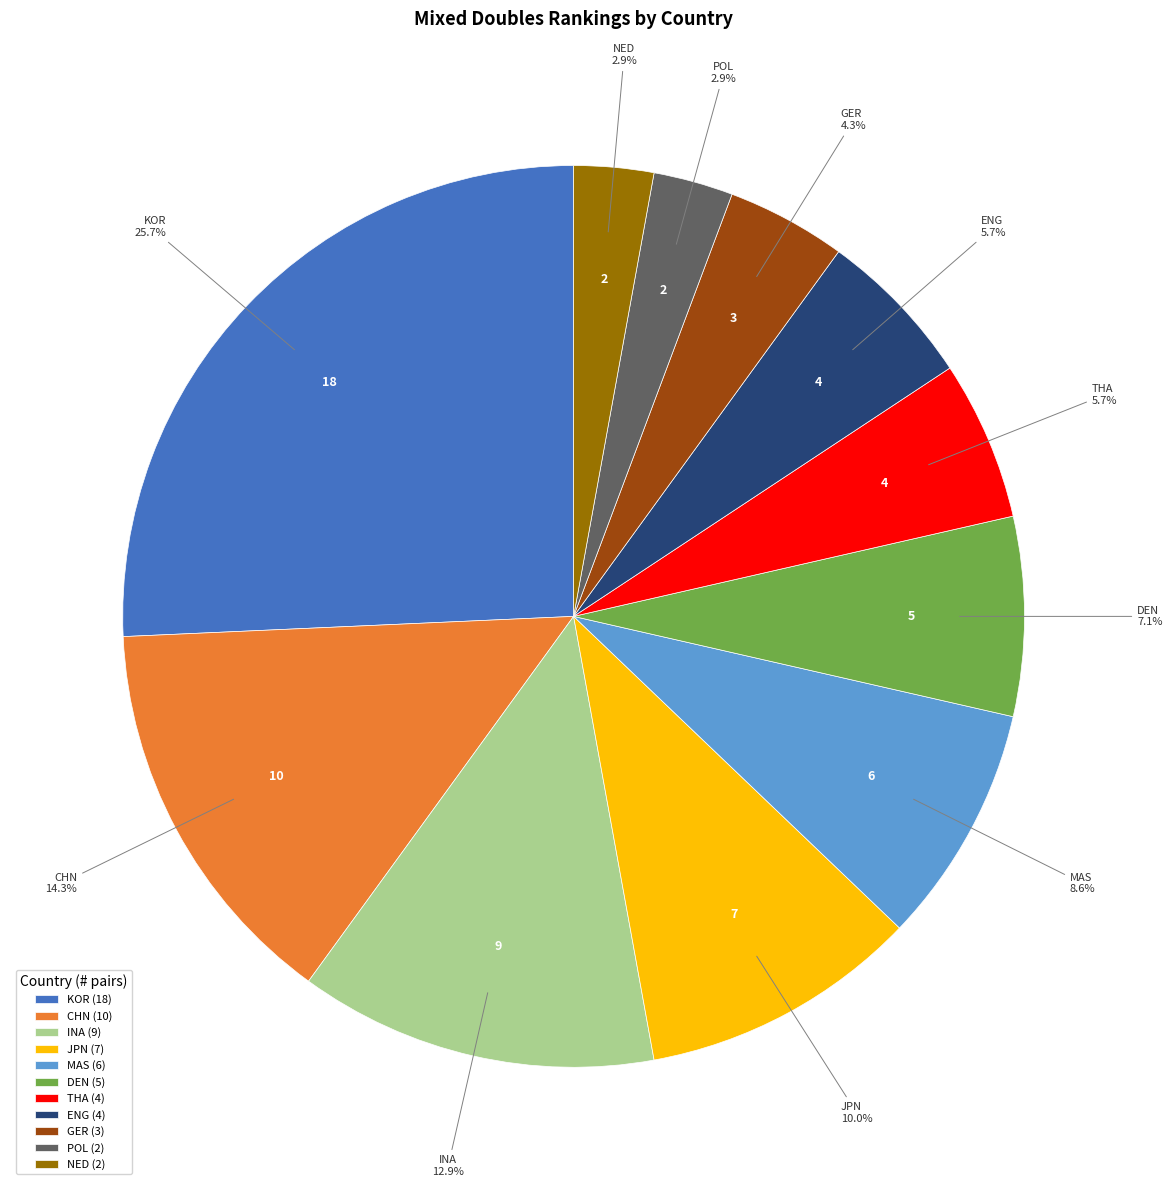

To the nearest percent, what is the difference between the largest and smallest slice percentages?

23%